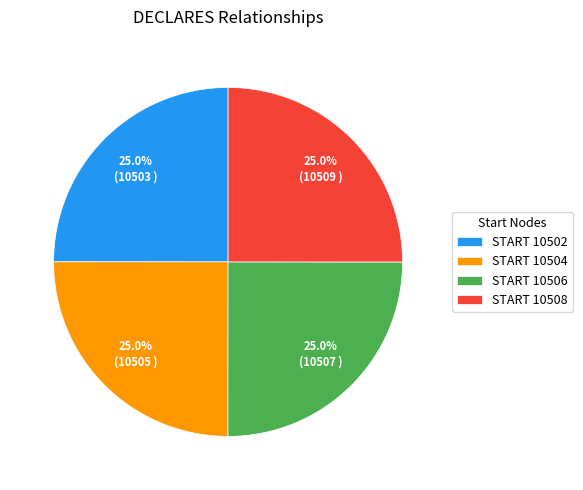

What percentage is NOT represented by START 10504?

75.0%